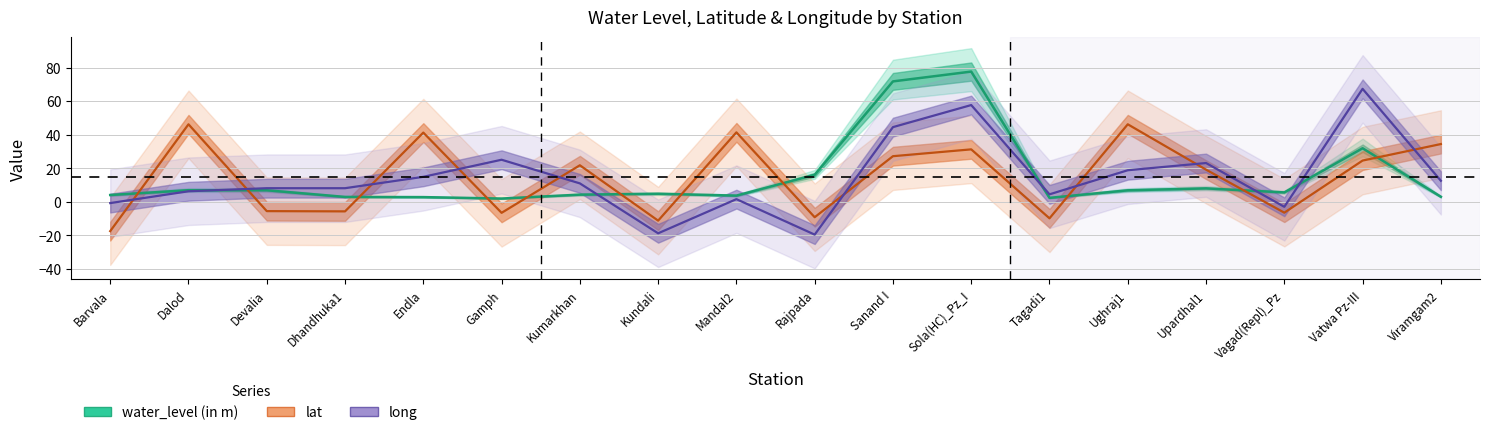

Is it true that water_level (in m) equals 9.6 at Vagad(Repl)_Pz?

False